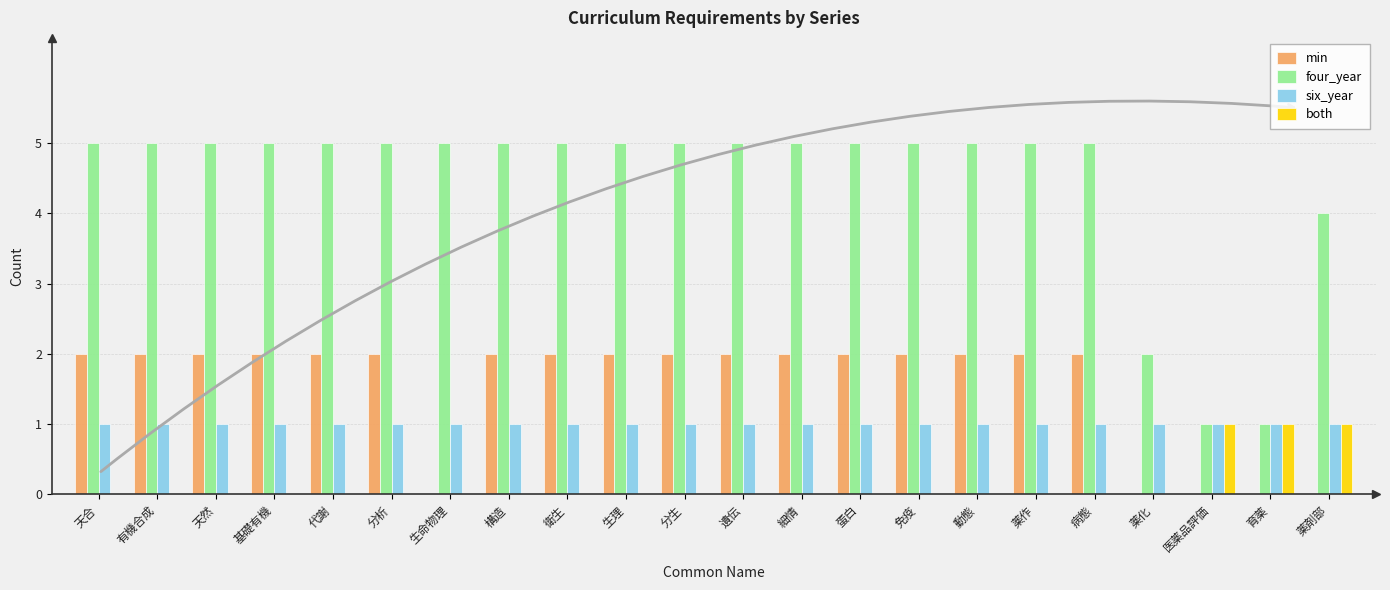

What is the sum of all four_year values?

98